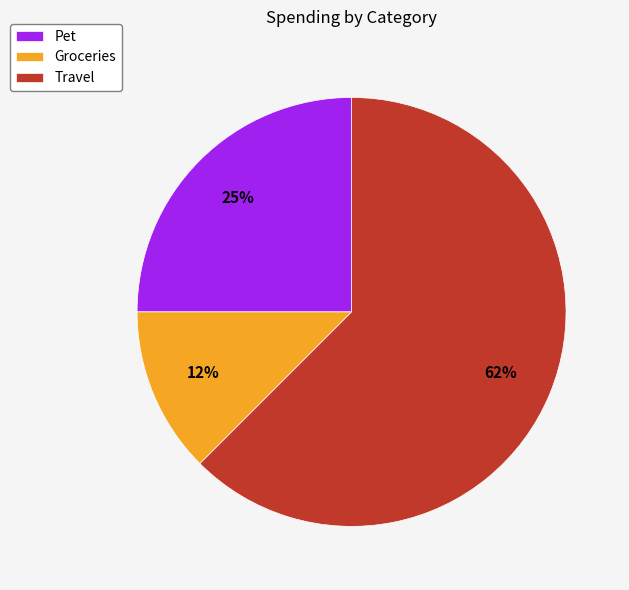

What is the ratio of the value at Travel to the value at Pet?

2.5